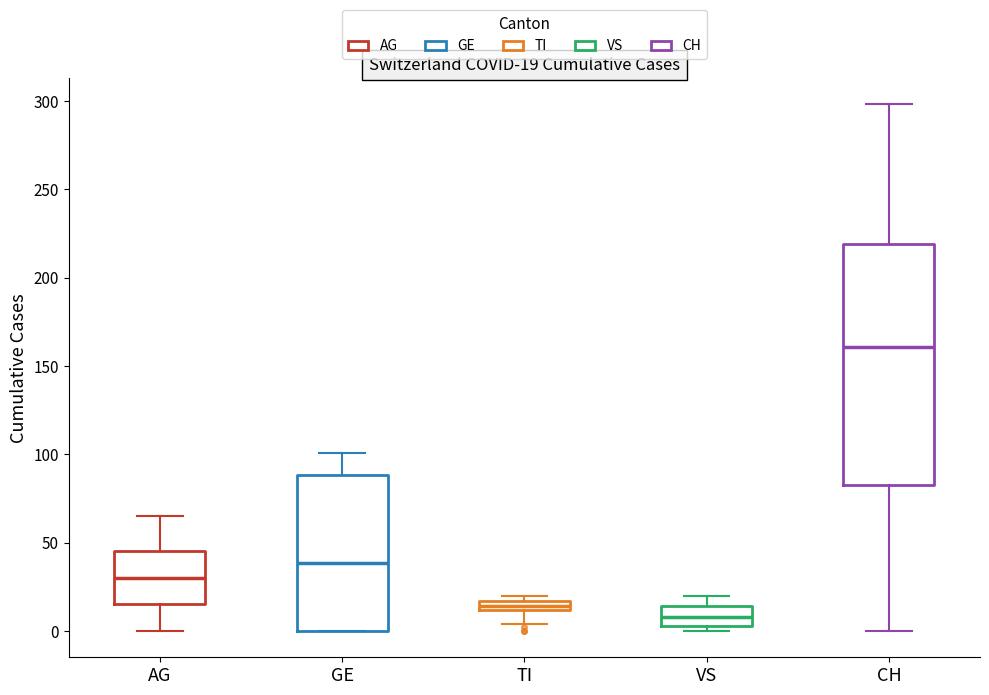

Which box's median line is the lowest?

VS